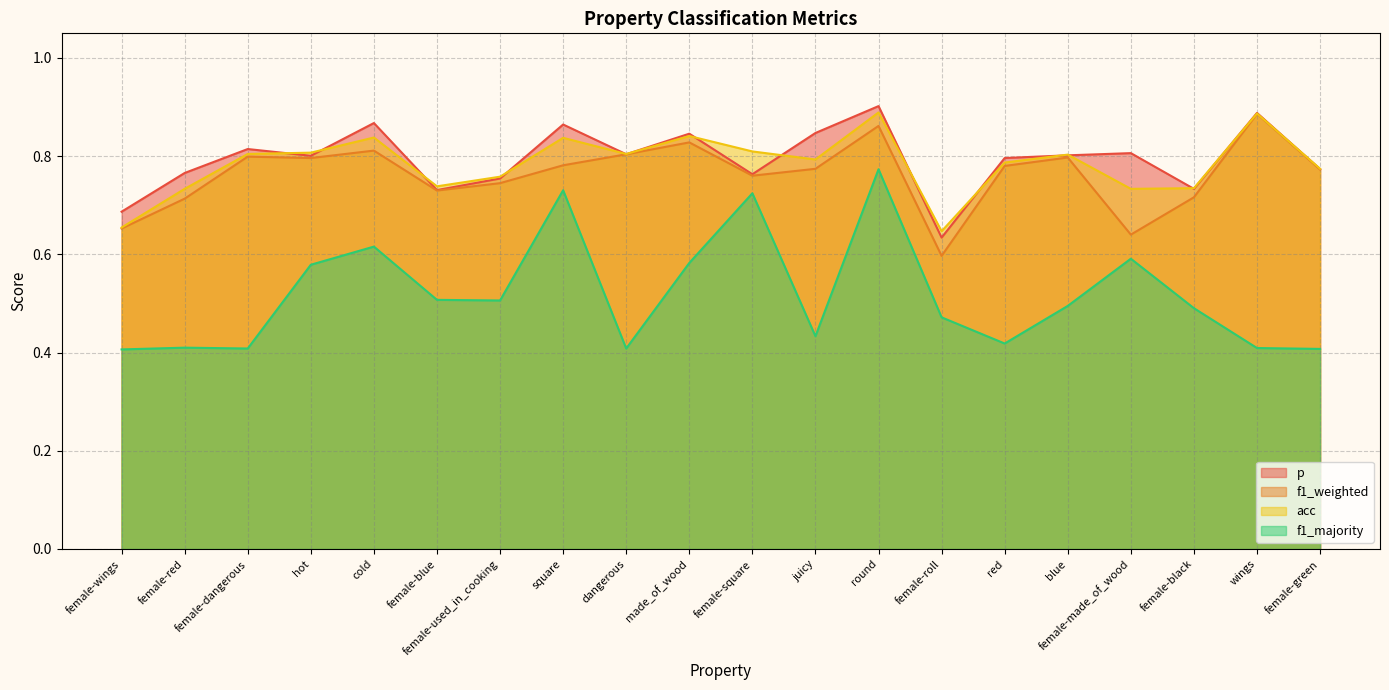

What is the label of the 1st point from the right?

female-green